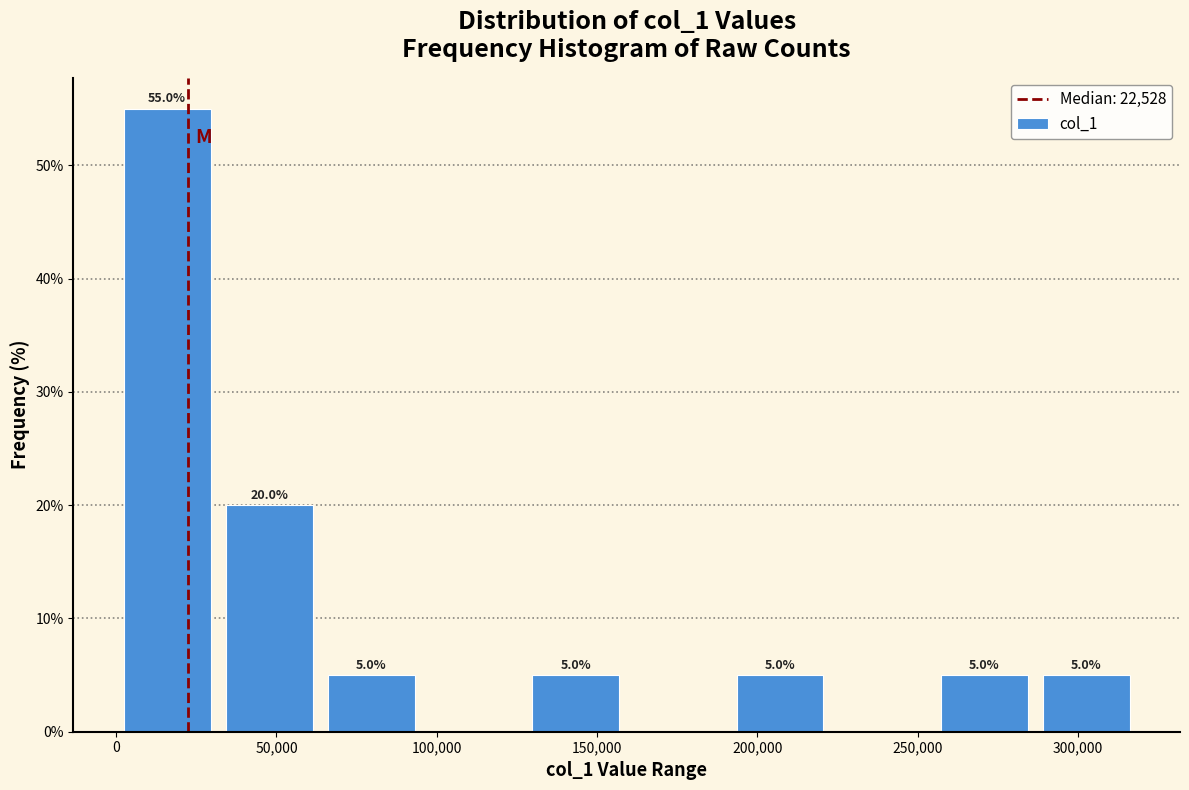

Which range on the x-axis has the tallest bar?

0 to 30000